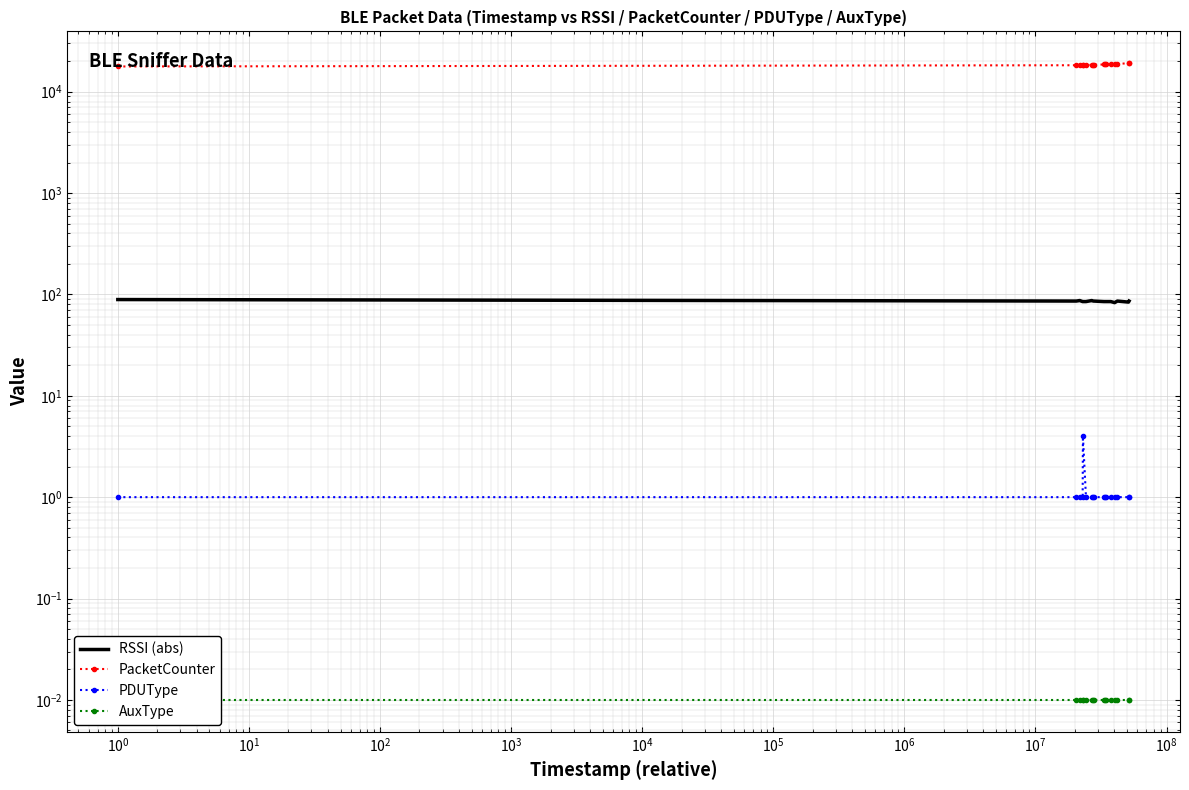

True or false: AuxType has a value of 0.0 at $\mathdefault{10^{-1}}$.

False